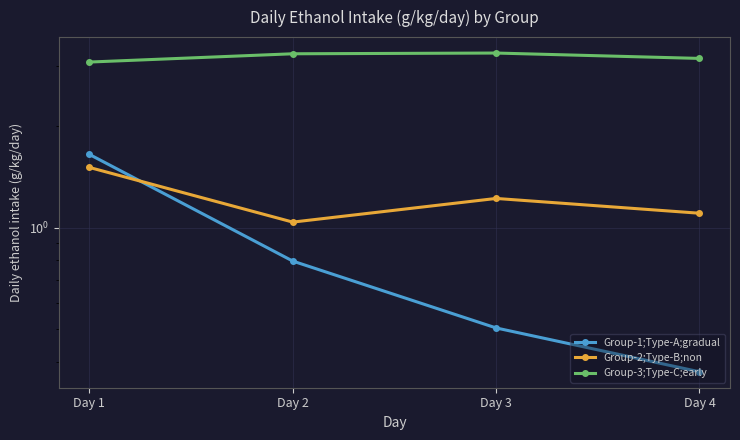

Which series has the largest total across all categories?

Group-3;Type-C;early